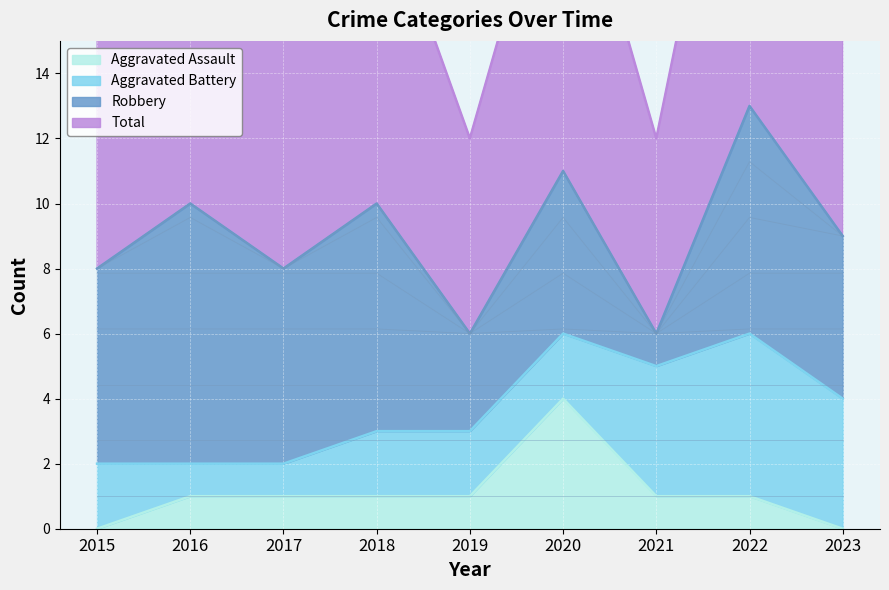

Where is the first local minimum for Total?

2017